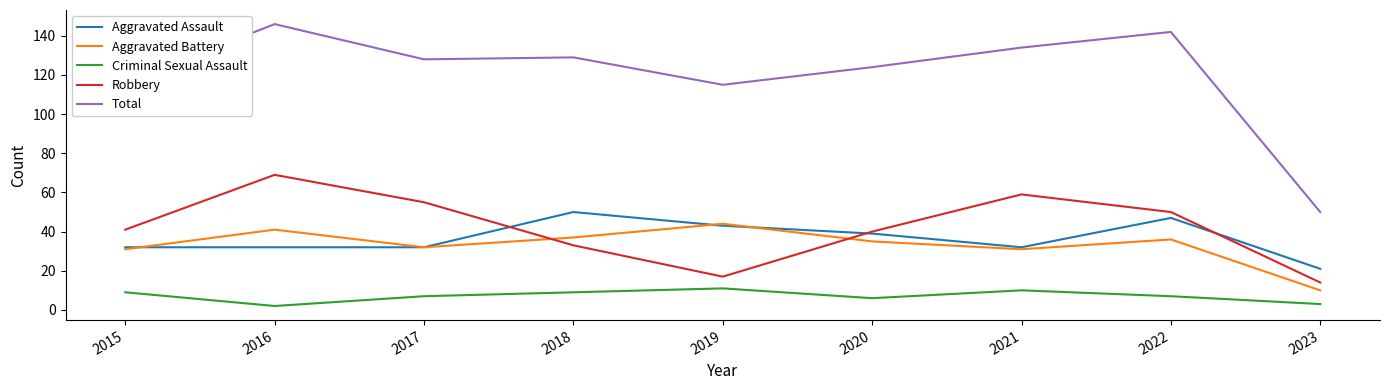

Reading left to right, transcribe all the data shown in this chart.

Aggravated Assault: 32	32	32	50	43	39	32	47	21
Aggravated Battery: 31	41	32	37	44	35	31	36	10
Criminal Sexual Assault: 9	2	7	9	11	6	10	7	3
Robbery: 41	69	55	33	17	40	59	50	14
Total: 116	146	128	129	115	124	134	142	50